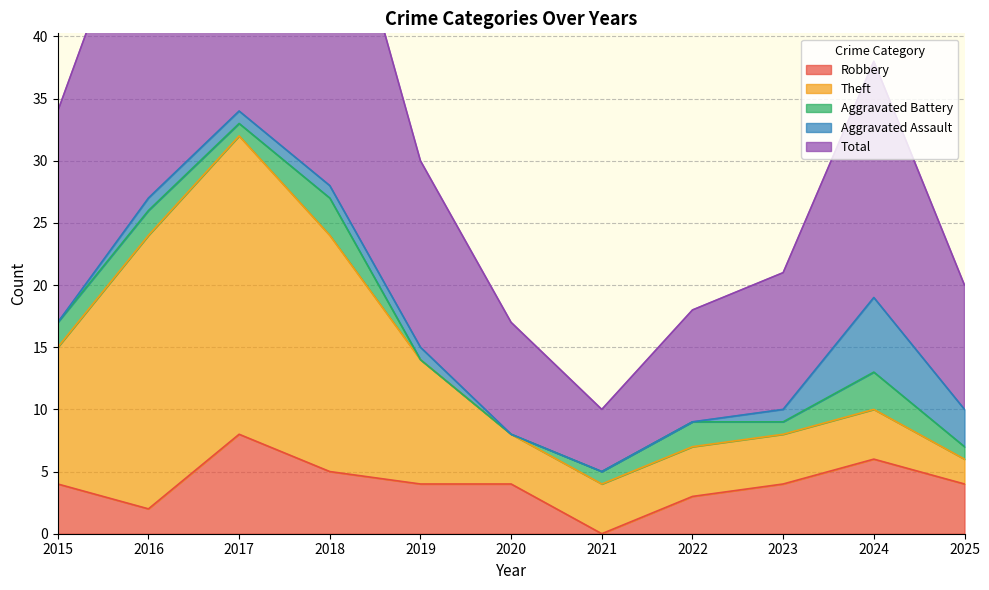

Reading left to right, what are all the values shown in this chart?

Robbery: 2015=4	2016=2	2017=8	2018=5	2019=4	2020=4	2021=0	2022=3	2023=4	2024=6	2025=4
Theft: 2015=11	2016=22	2017=24	2018=19	2019=10	2020=4	2021=4	2022=4	2023=4	2024=4	2025=2
Aggravated Battery: 2015=2	2016=2	2017=1	2018=3	2019=0	2020=0	2021=1	2022=2	2023=1	2024=3	2025=1
Aggravated Assault: 2015=0	2016=1	2017=1	2018=1	2019=1	2020=0	2021=0	2022=0	2023=1	2024=6	2025=3
Total: 2015=17	2016=27	2017=35	2018=28	2019=15	2020=9	2021=5	2022=9	2023=11	2024=19	2025=10